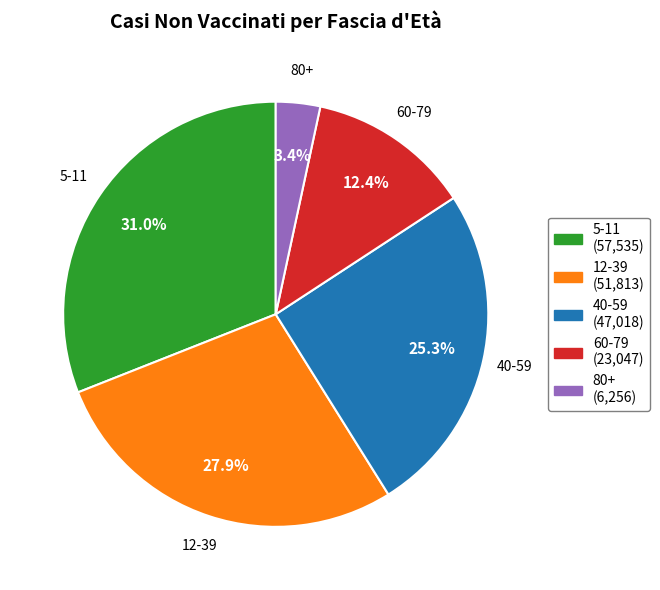

Is there a majority slice in this chart?

No